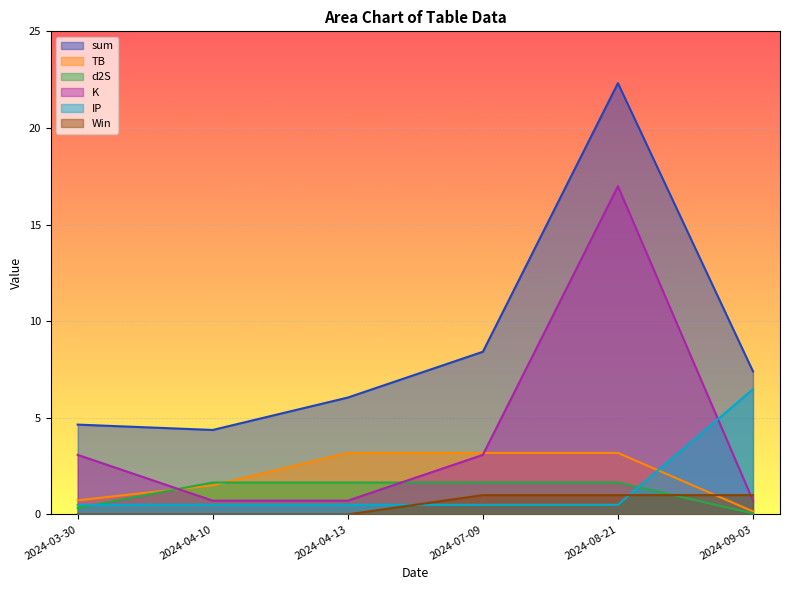

Reading left to right, list all the values displayed in this chart.

sum: 4.6	4.4	6.0	8.4	22.3	7.4
TB: 0.7	1.5	3.2	3.2	3.2	0.2
d2S: 0.3	1.7	1.7	1.7	1.7	0.1
K: 3.1	0.7	0.7	3.1	17.0	0.7
IP: 0.5	0.5	0.5	0.5	0.5	6.5
Win: 0.0	0.0	0.0	1.0	1.0	1.0